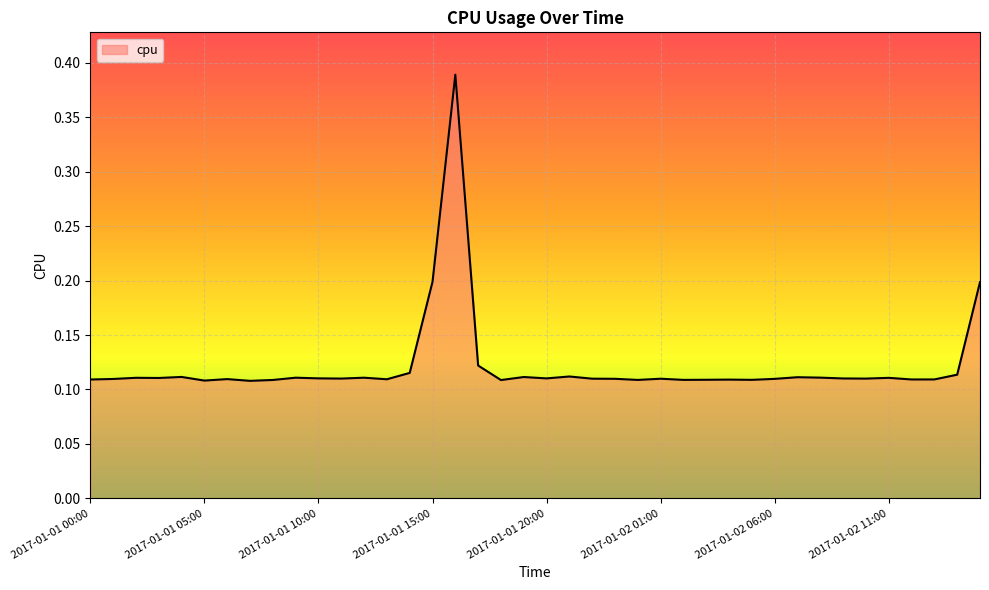

What is the difference between the maximum and minimum values?

0.3